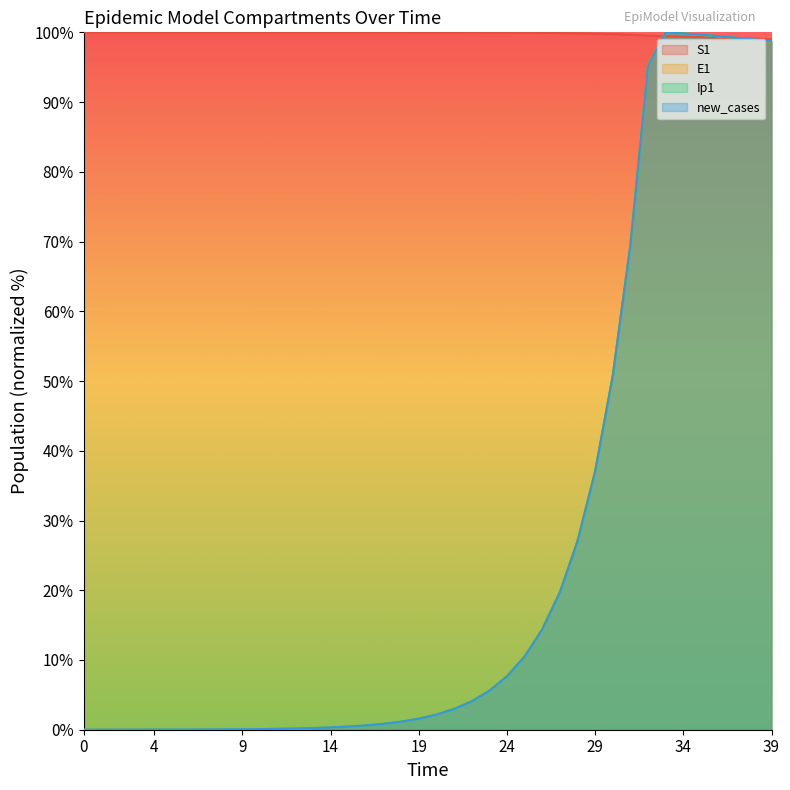

Between 2 and 9, which series saw the biggest shift?

Ip1